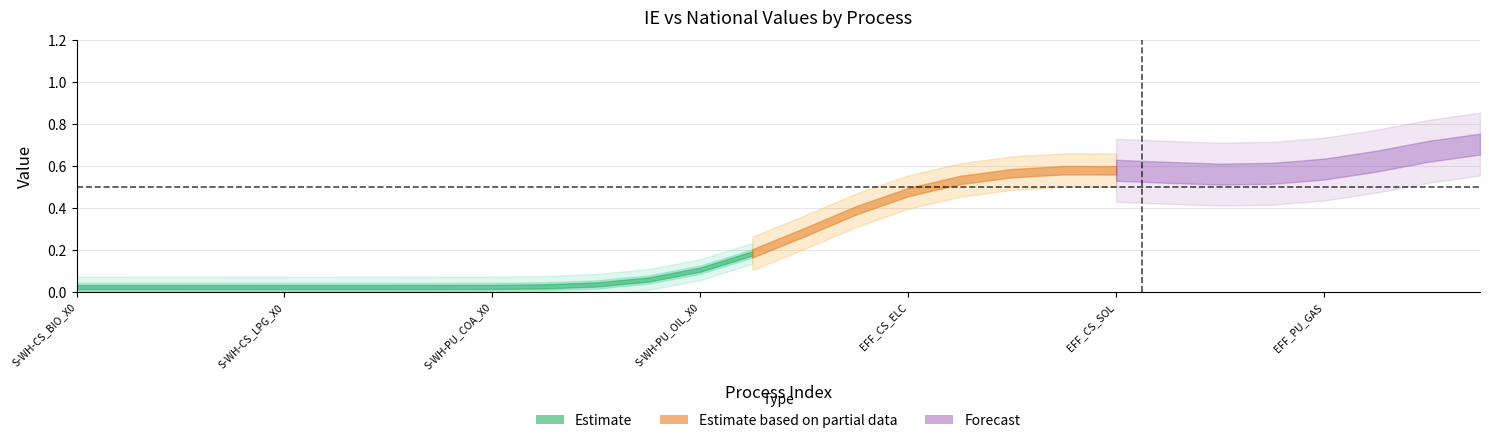

What is the difference between the IE values at S-WH-PU_BIO_X0 and EFF_PU_GAS?

0.6